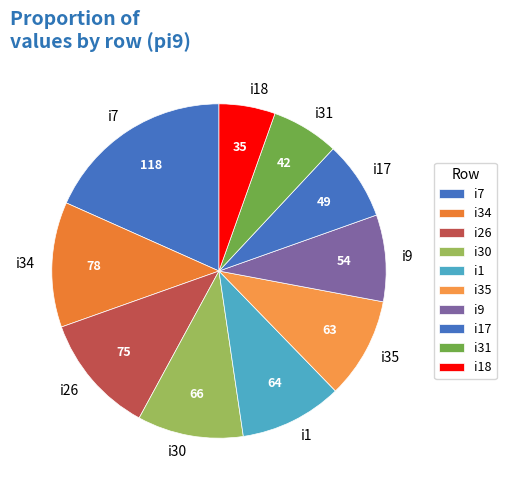

Combined, do i31 and i34 account for over 50%?

No